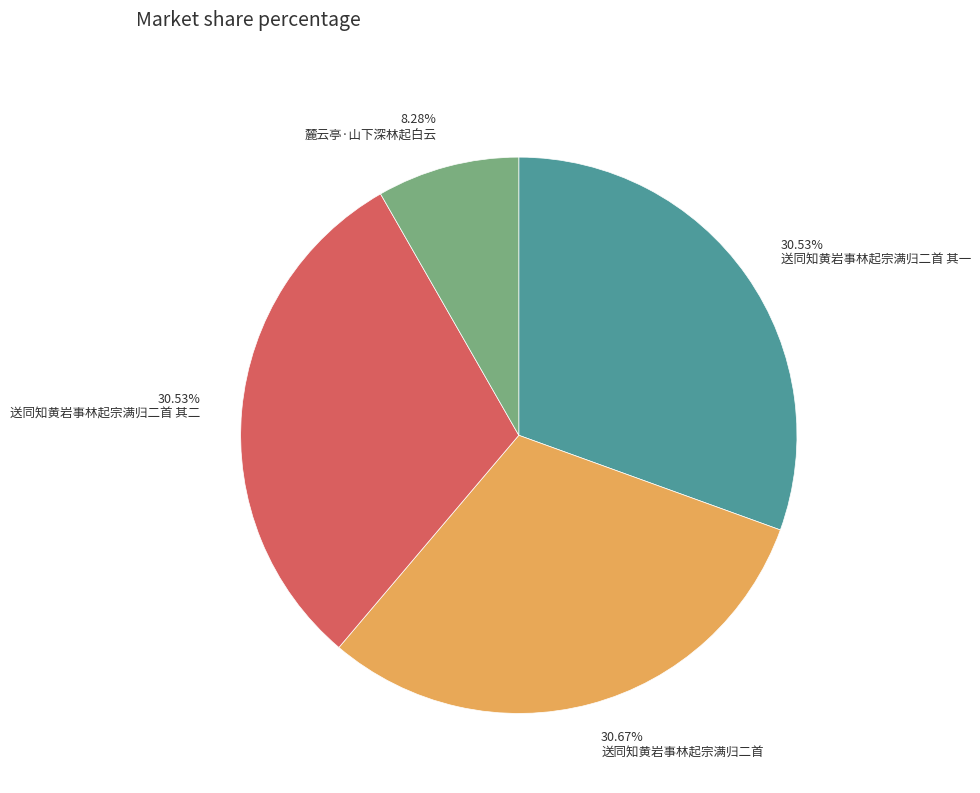

True or false: 送同知黄岩事林起宗满归二首 其一 accounts for 31% of the total.

True